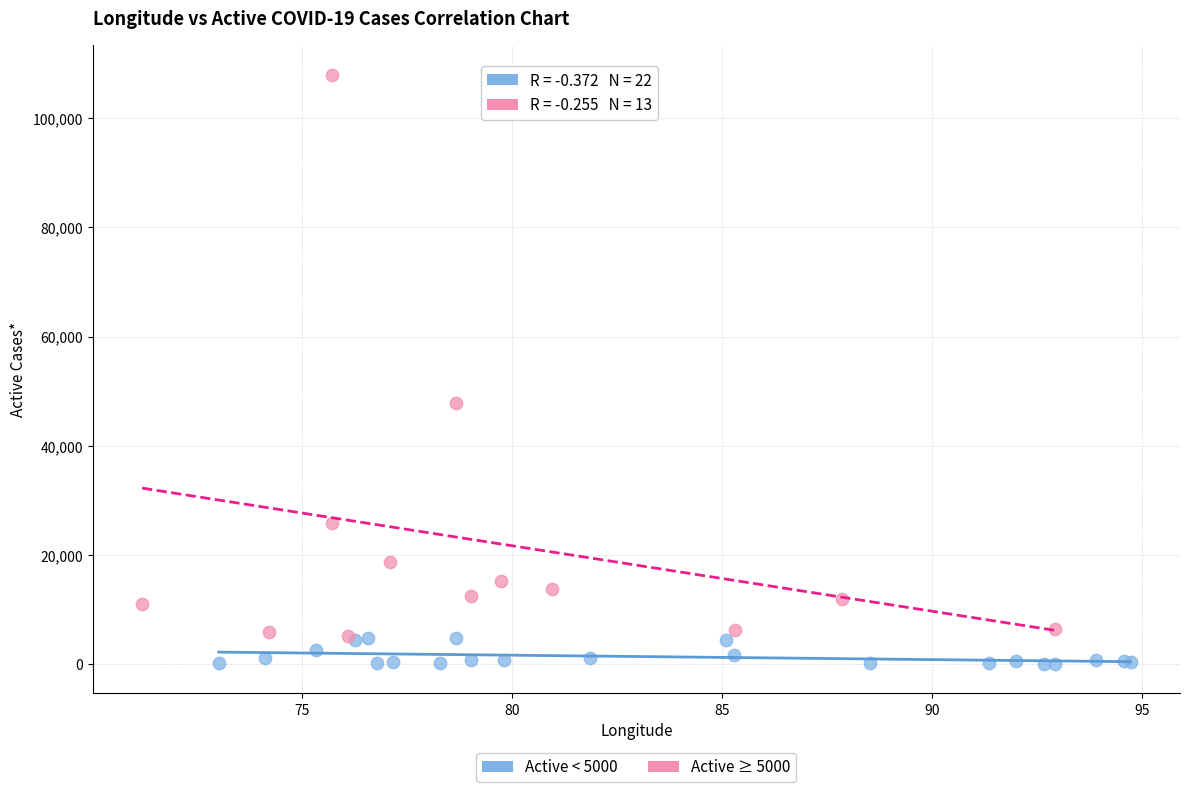

Which series contains the highest Y value?

Active ≥ 5000